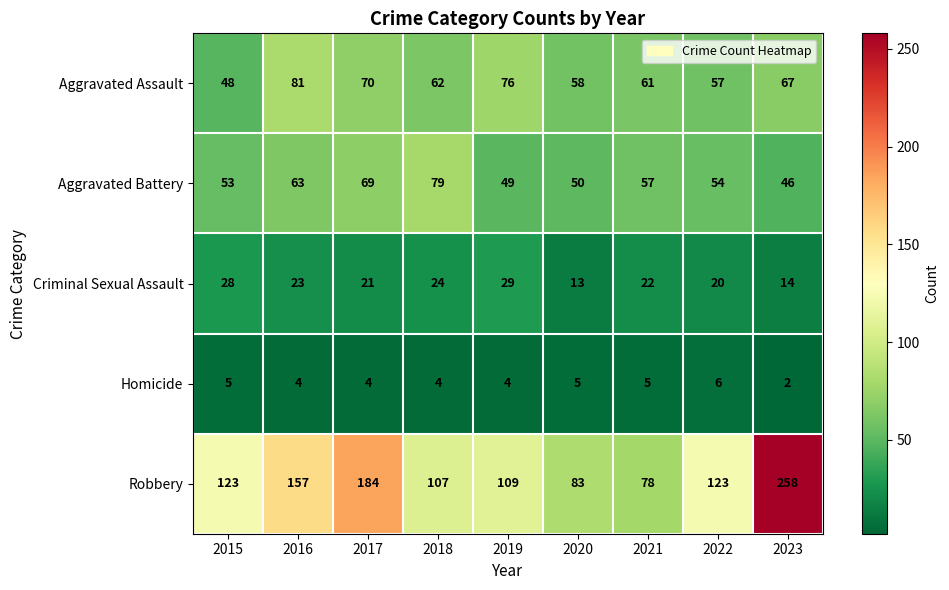

Which category has the lowest value in the Criminal Sexual Assault series?

2020